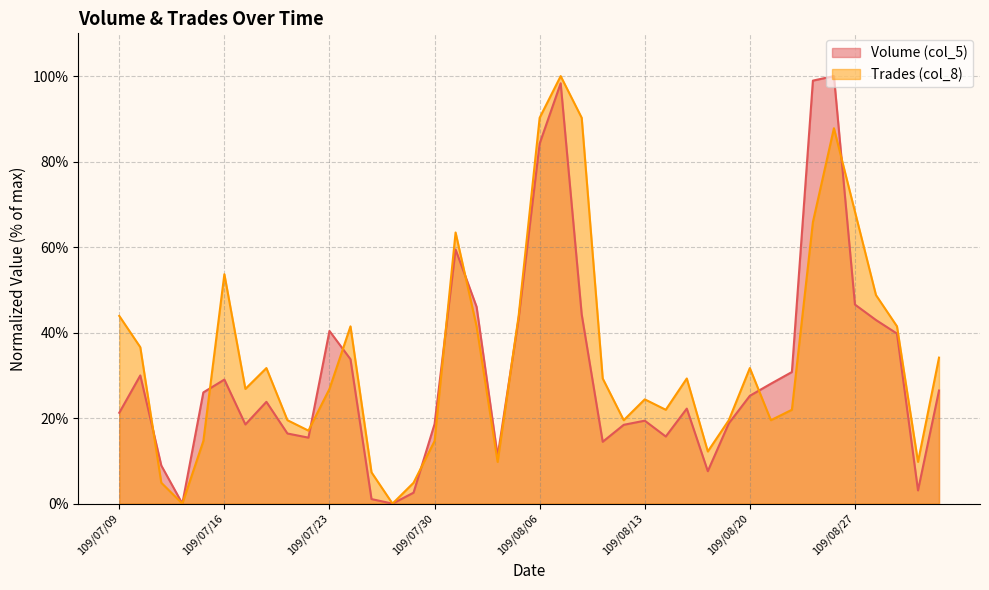

What is the total value across all series at 109/08/17?

51.5